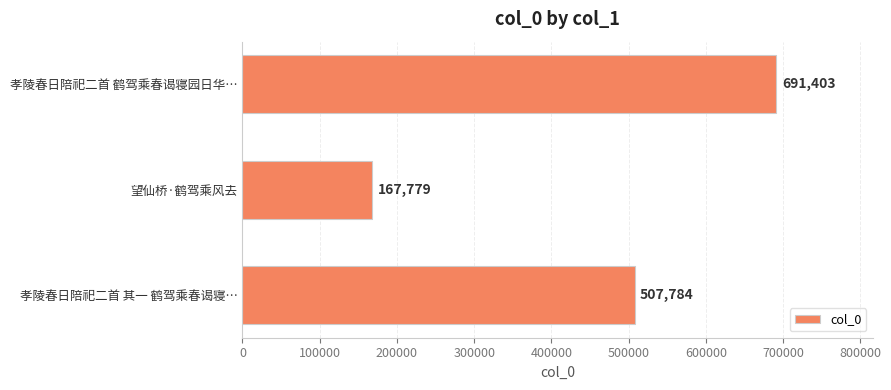

Reading top to bottom, extract all data points from this chart.

孝陵春日陪祀二首 鹤驾乘春谒寝园日华…=691403	望仙桥·鹤驾乘风去=167779	孝陵春日陪祀二首 其一 鹤驾乘春谒寝…=507784